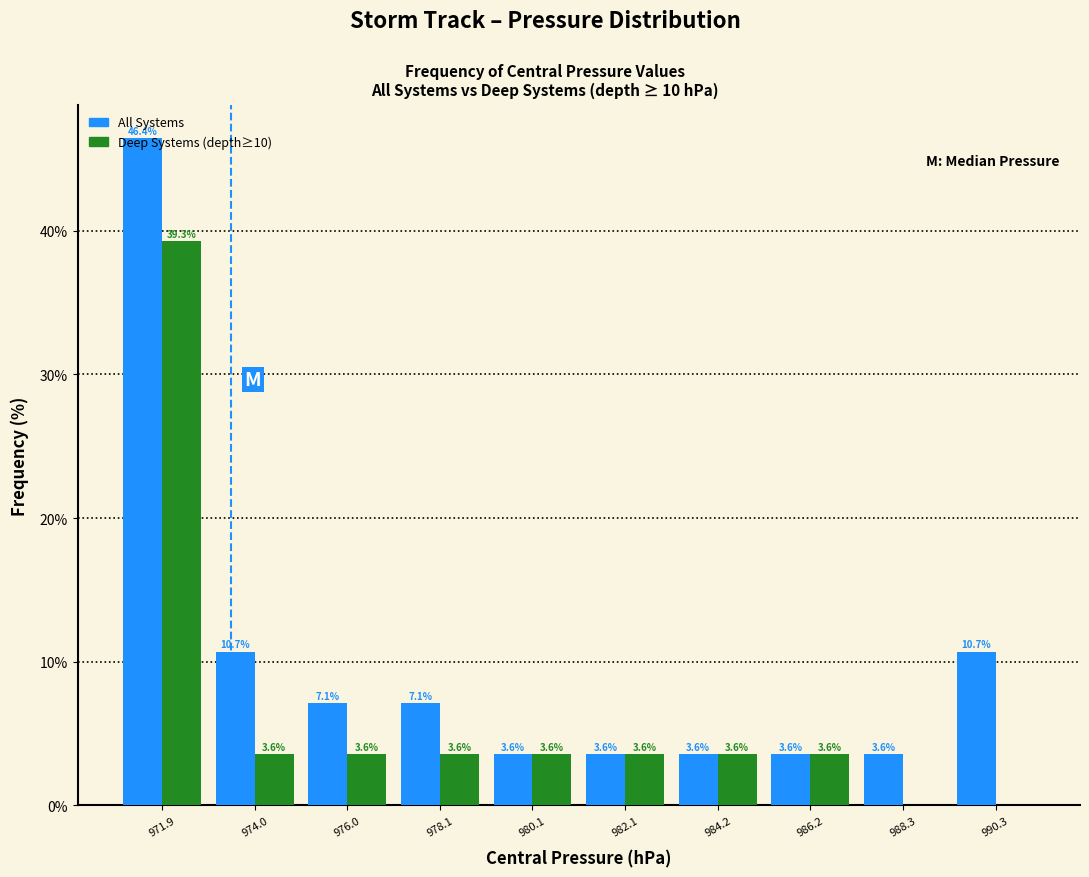

In the Deep Systems (depth≥10) series, which range on the x-axis has the tallest bar?

971.0 to 973.0